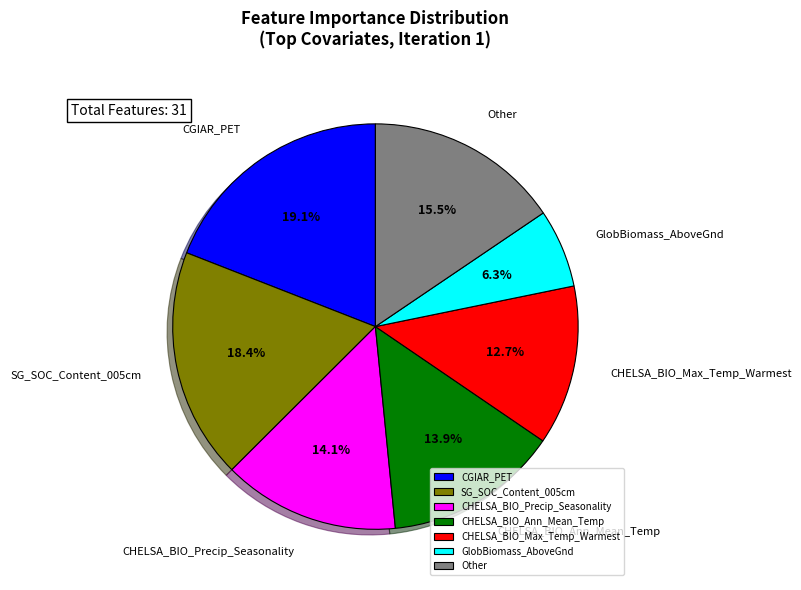

To the nearest percent, what is the difference between the largest and smallest slice percentages?

13%